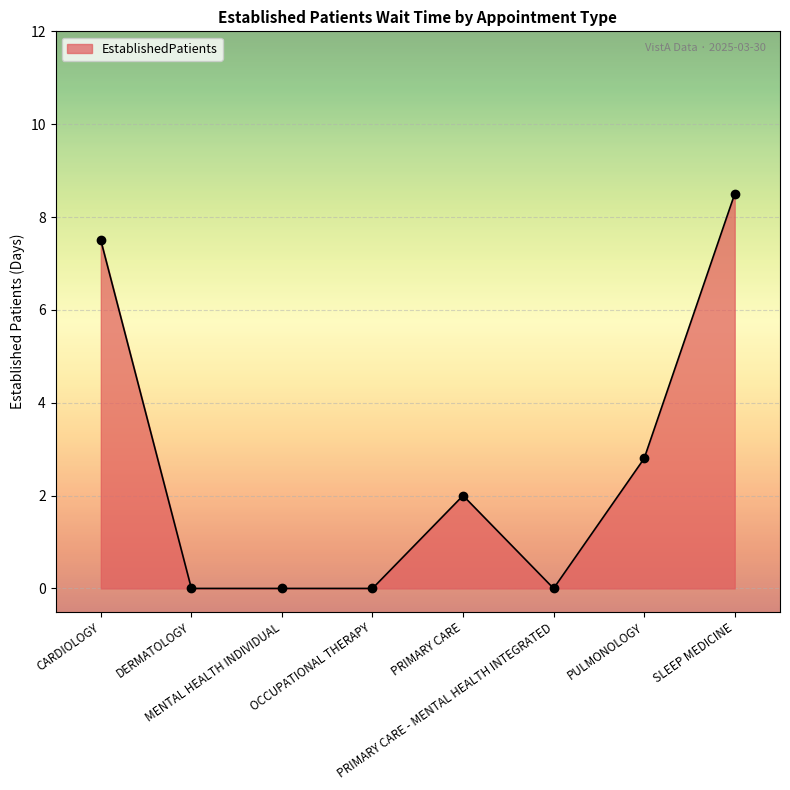

True or false: there are more than 2 points higher than both neighbors.

False